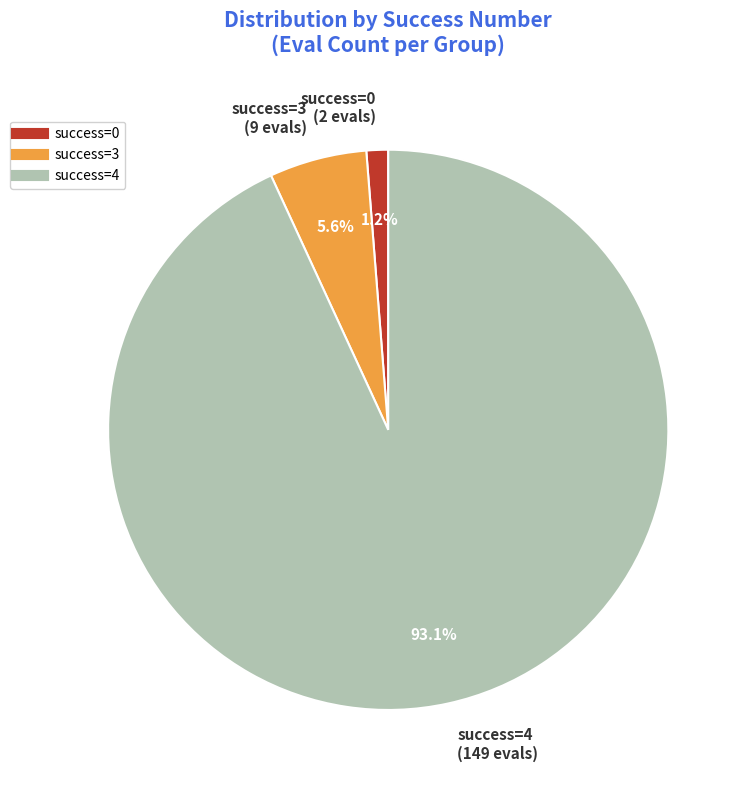

Does any single category account for the majority?

Yes